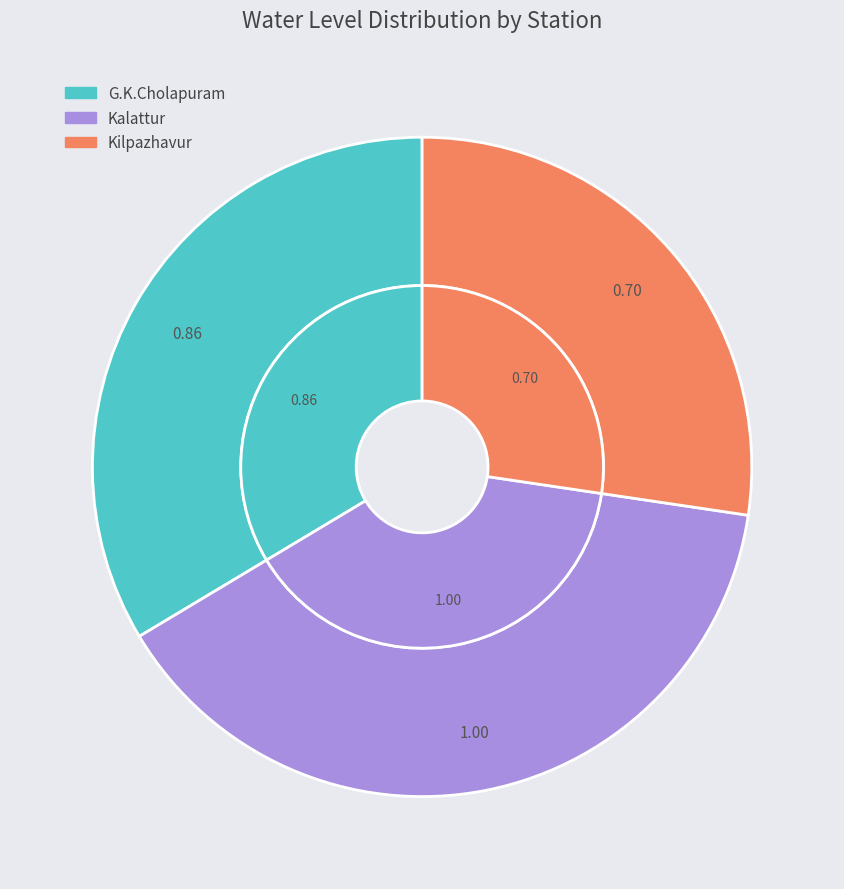

Count the number of slices in the pie.

3